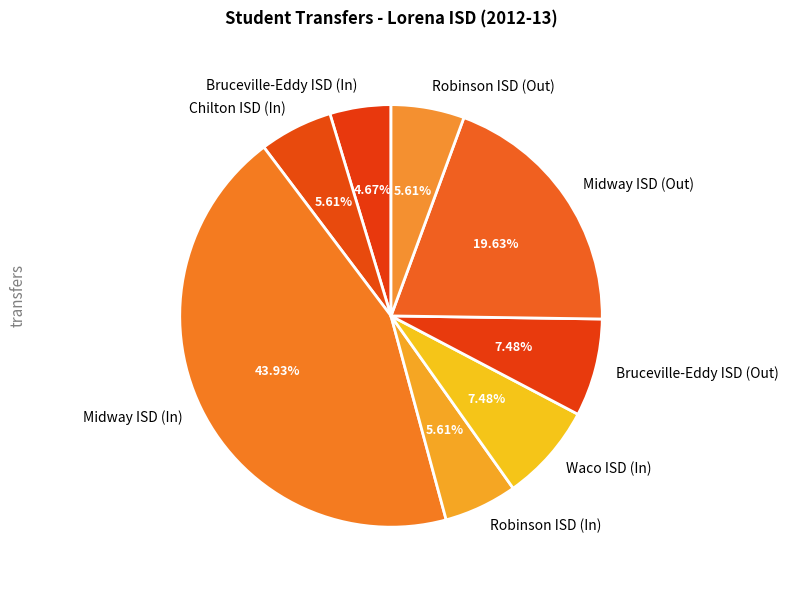

How many slices are in this pie chart?

8